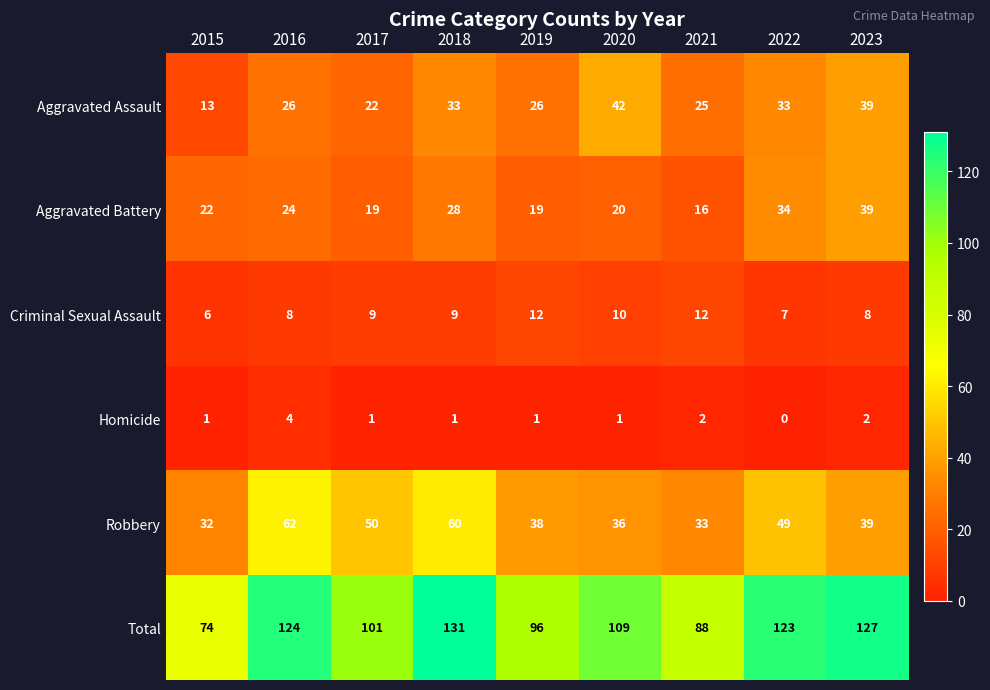

What is the minimum value for Criminal Sexual Assault?

6